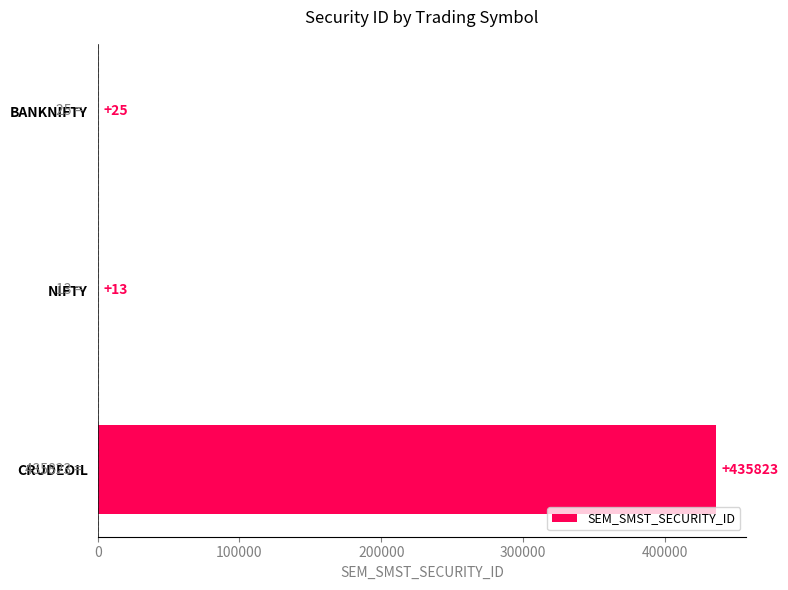

Count the number of categories in the chart.

3